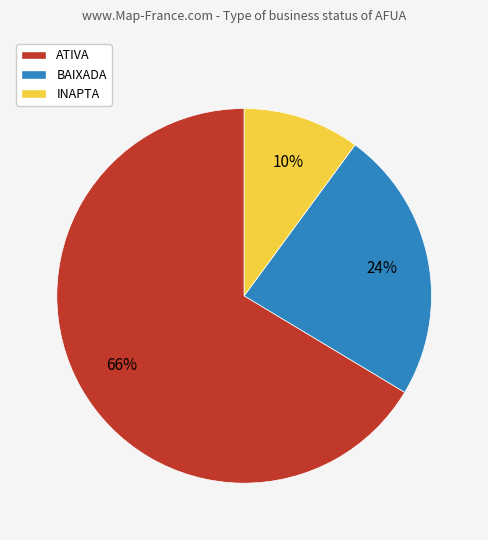

How many slices are in this pie chart?

3